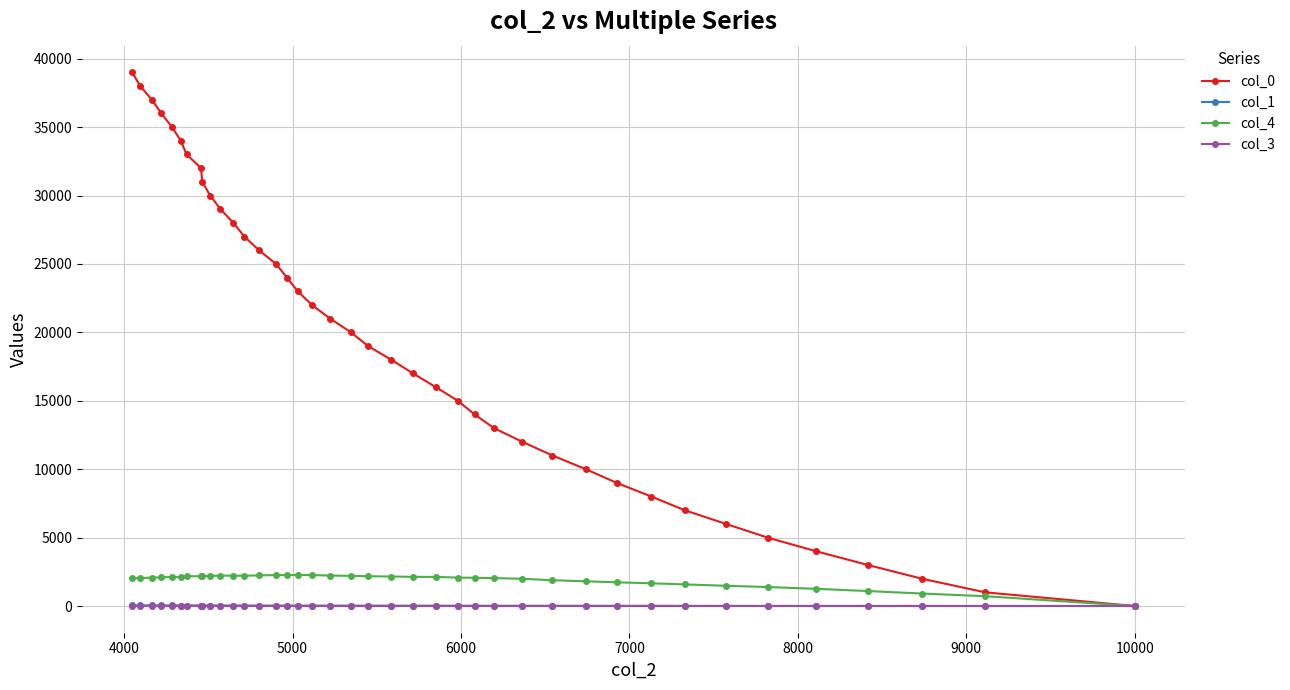

True or false: col_4 has more than 2 points higher than both neighbors.

False